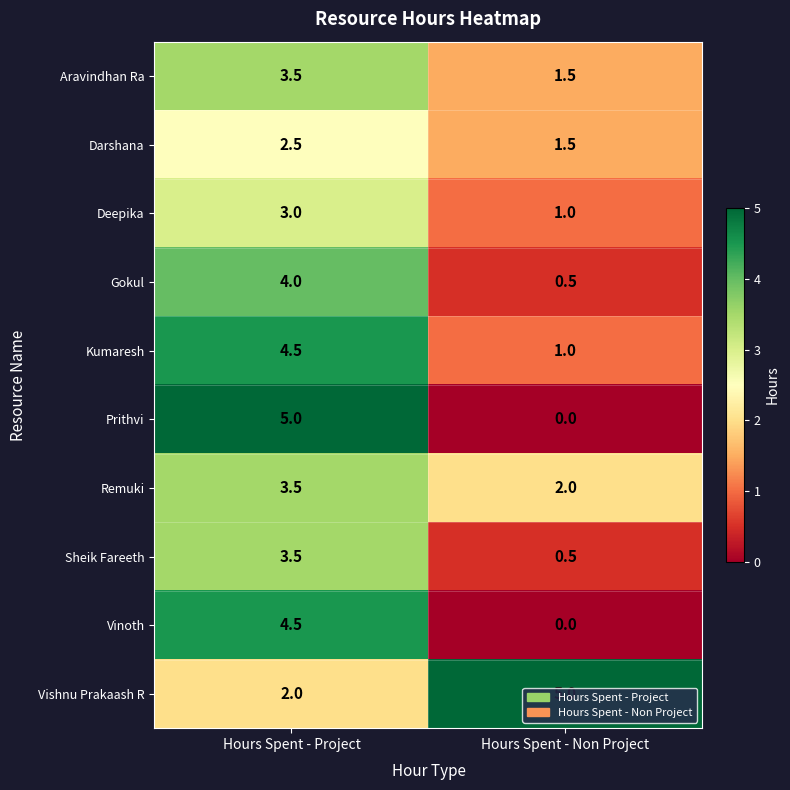

What is the spread (max minus min) of values at Hours Spent - Project?

3.0